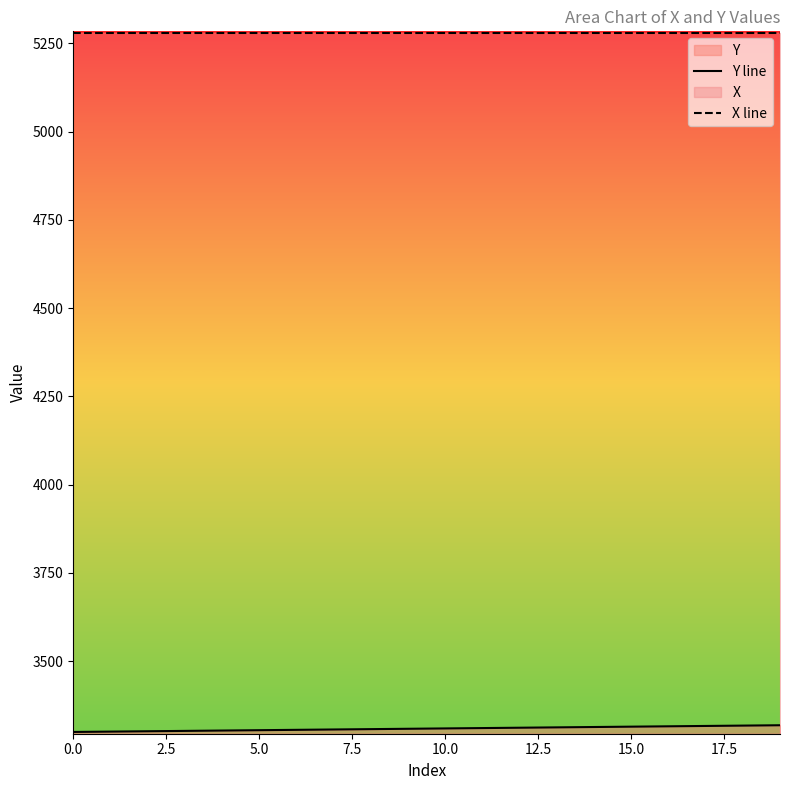

The value of X line at 12 is 1374. True or false?

False